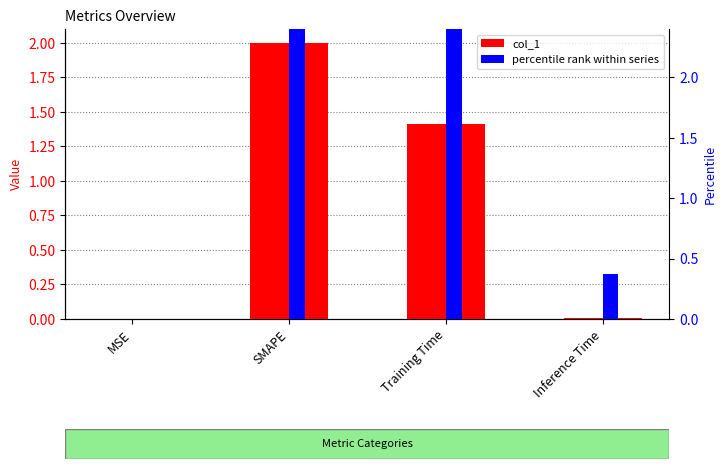

Which series has the largest range (max minus min)?

percentile rank